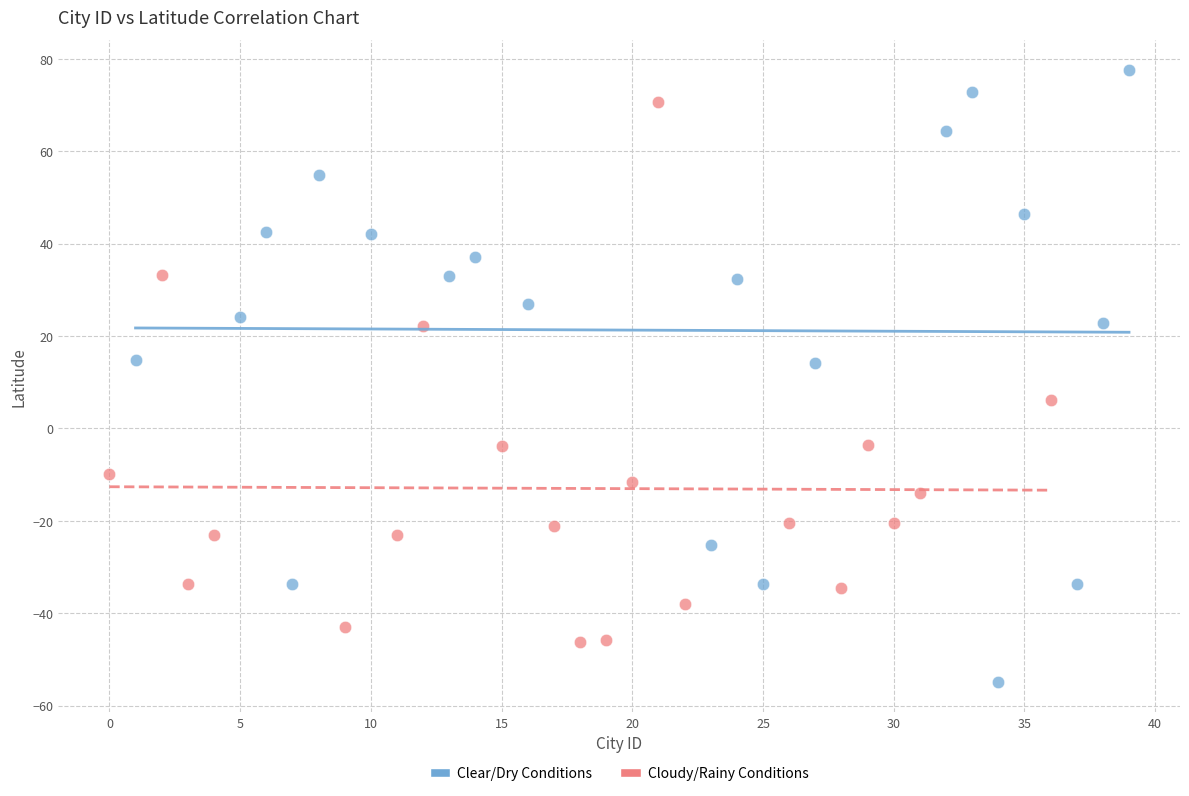

Which series contains the highest Y value?

Clear/Dry Conditions